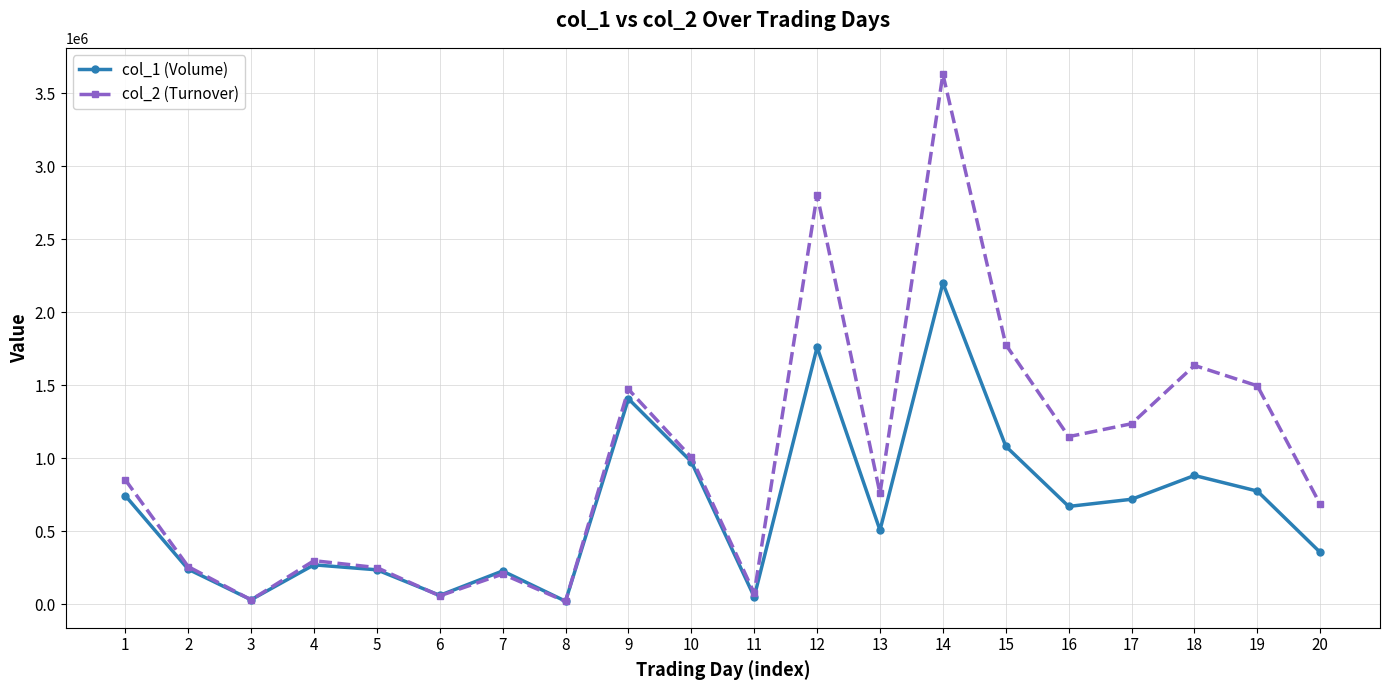

At which category does col_1 (Volume) reach its first local valley?

3